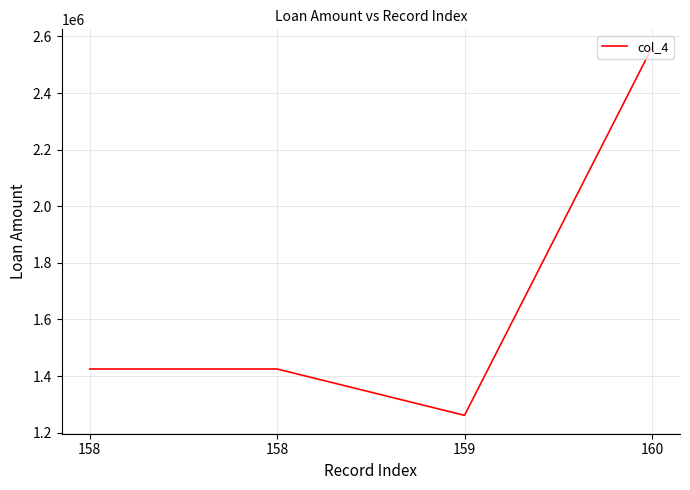

How many values are below 1425132?

1